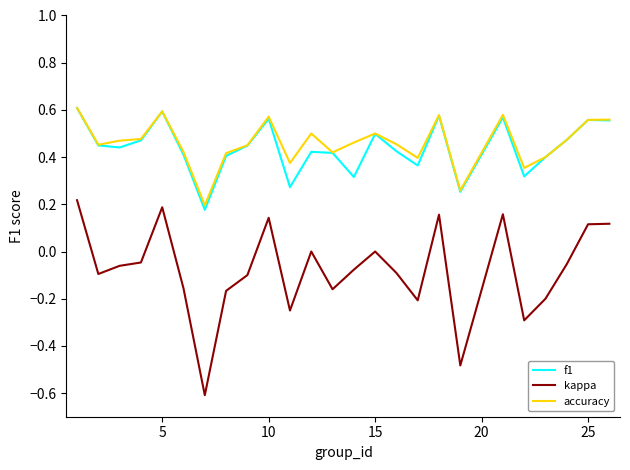

How many lines are shown in the chart?

3